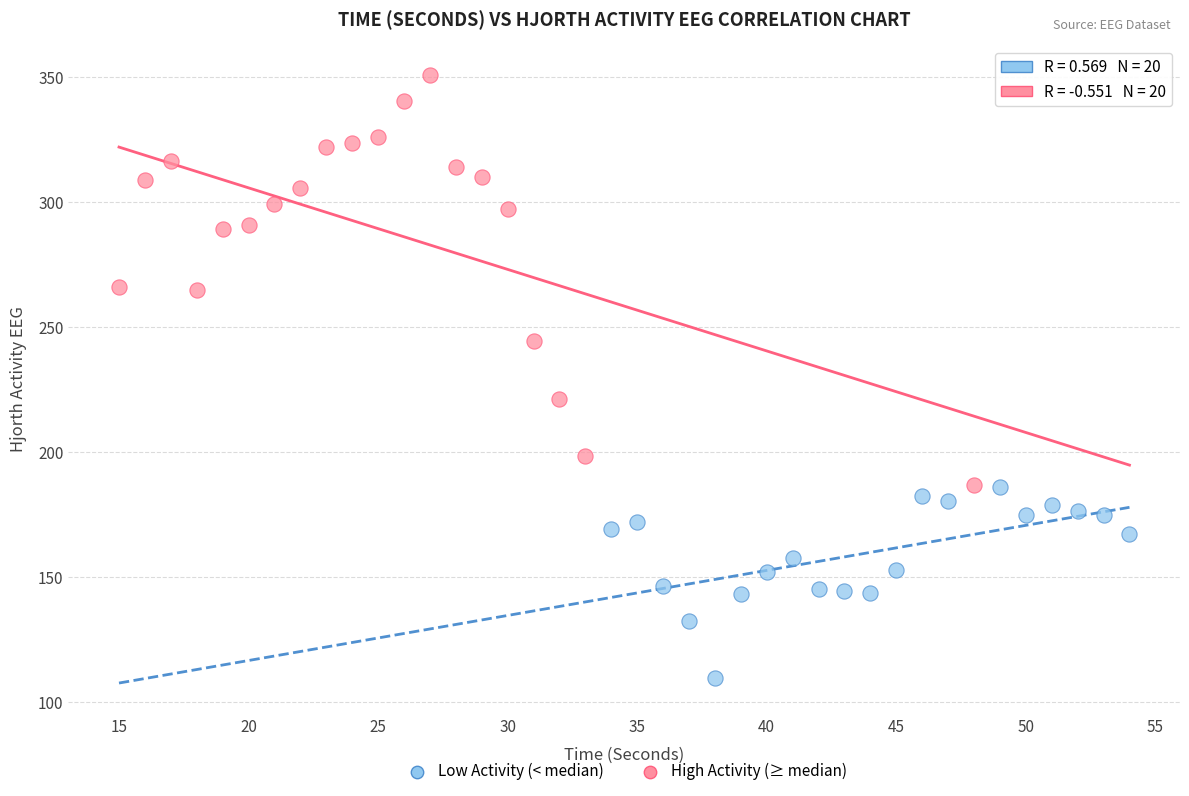

Which series reaches the maximum Y coordinate?

High Activity (≥ median)